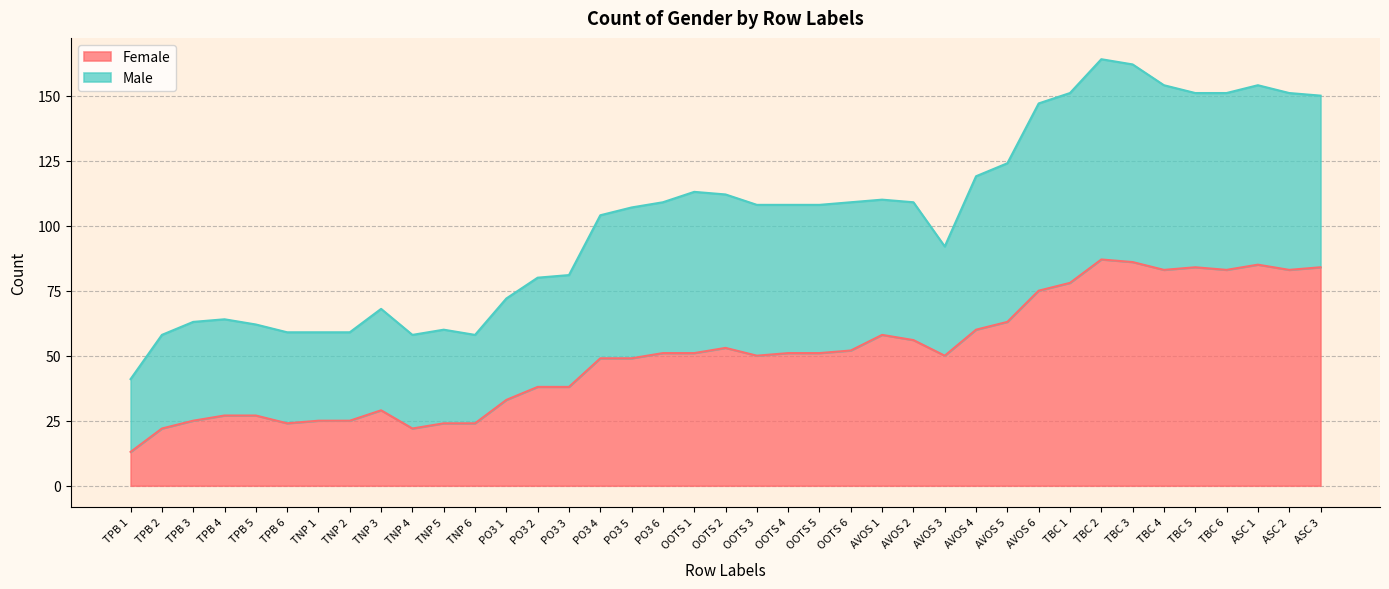

How many series are shown in this chart?

2